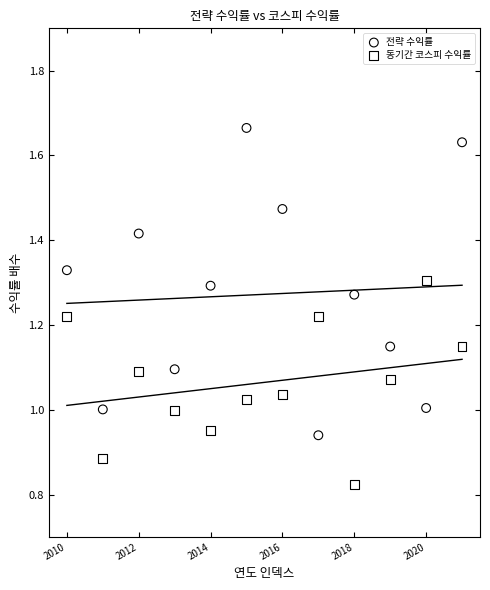

Which series reaches the maximum Y coordinate?

전략 수익률